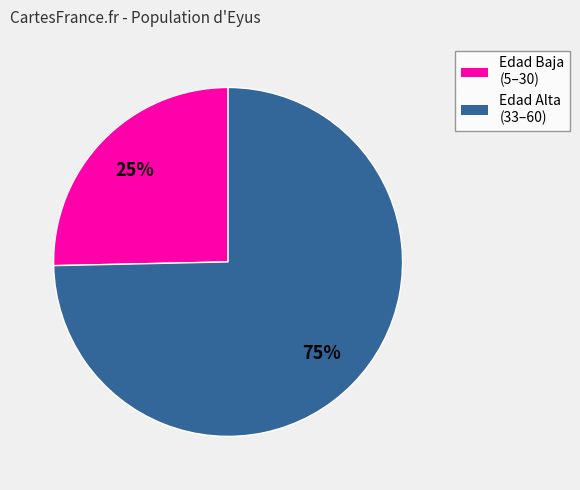

Is there any slice that represents more than half of the pie?

Yes